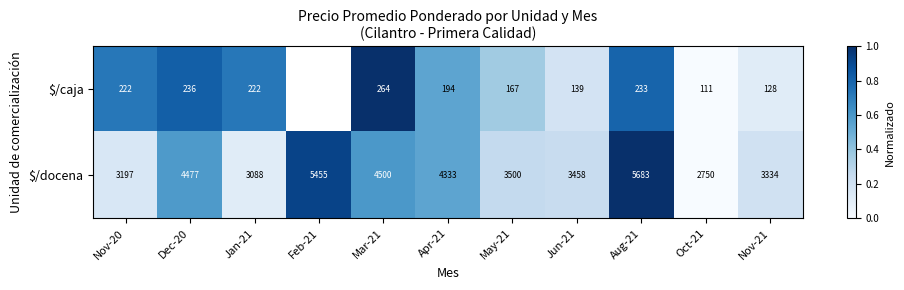

Which series changed the most between Apr-21 and Jun-21?

$/docena